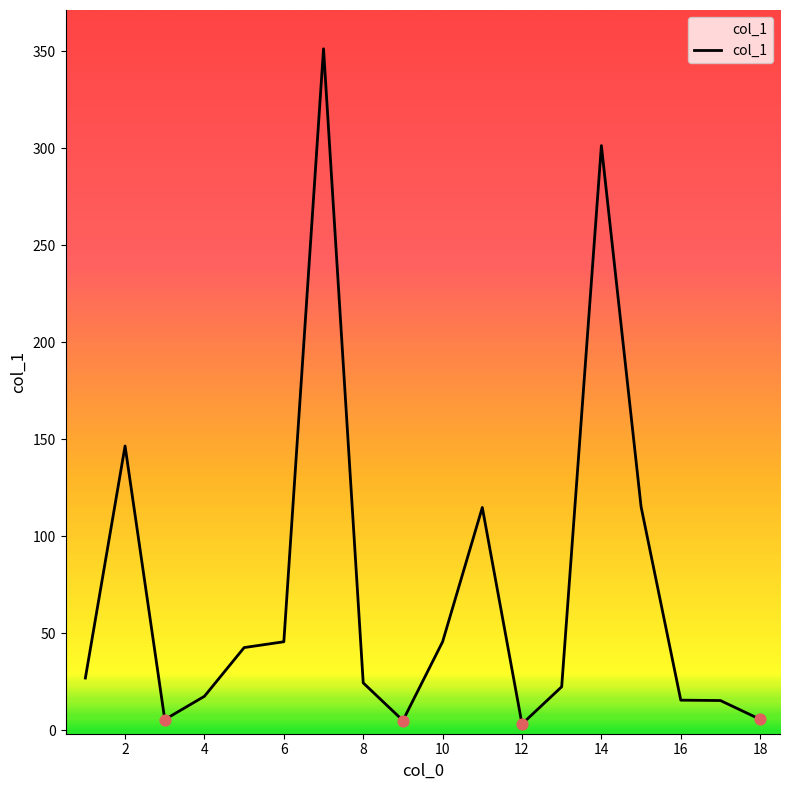

What is the difference between the maximum and minimum values?

348.0